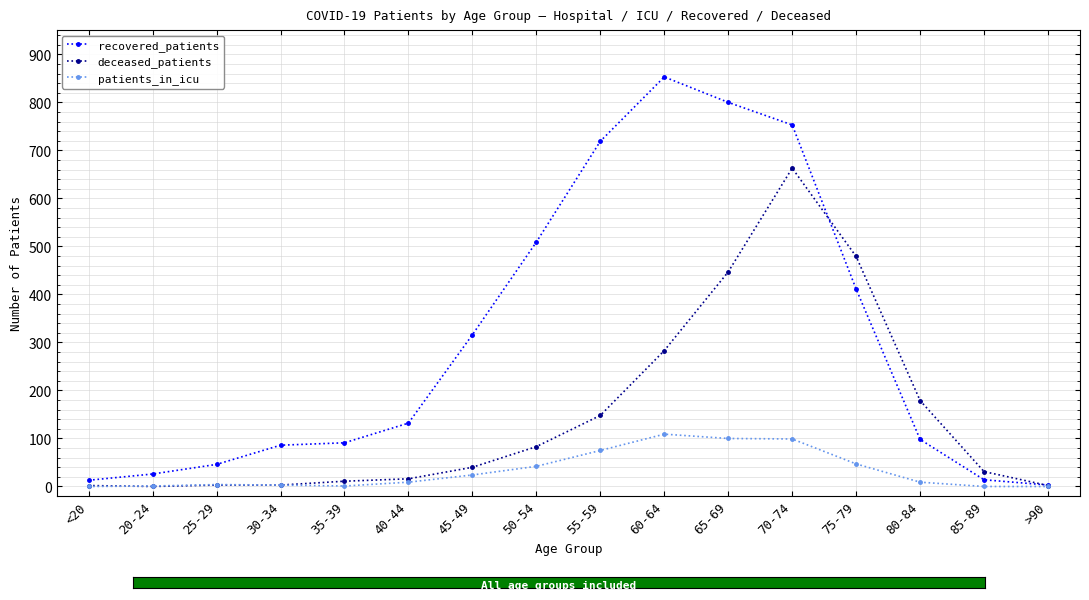

At which category is the sum across all series the highest?

70-74